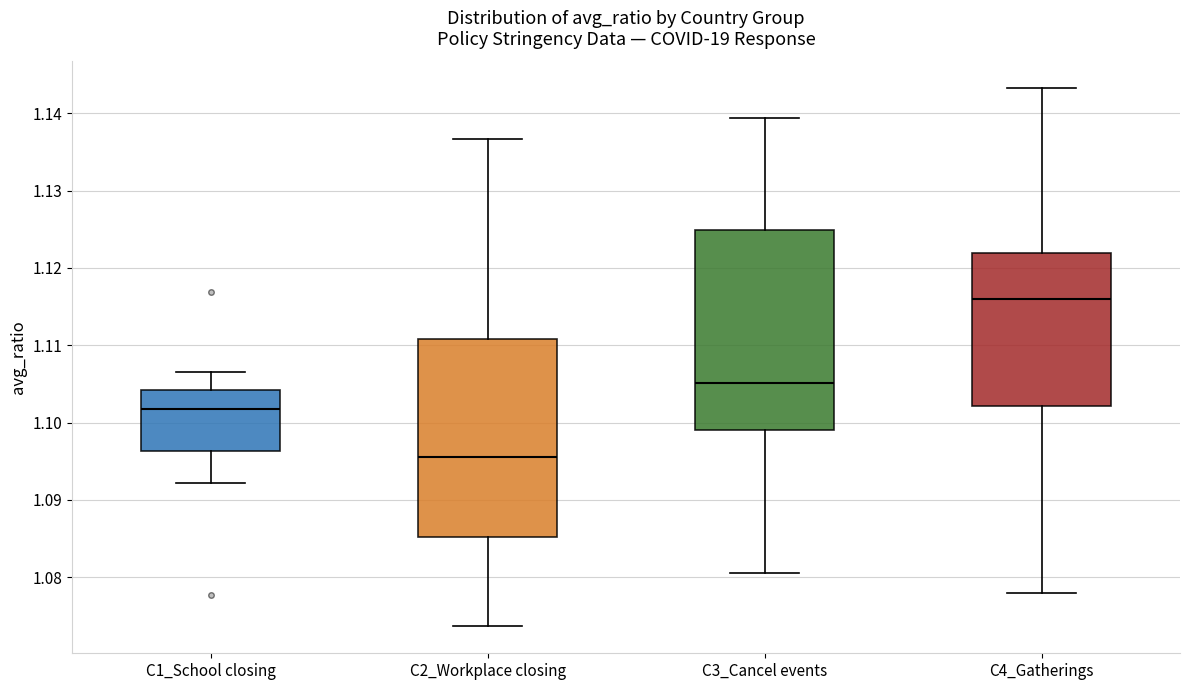

Reading left to right, read every box against the y-axis: the position of its median line, the range the box covers, and the ends of its whiskers. The values are not printed on the chart, so give them approximately, as read against the axis.

C1_School closing: median 1.102, box 1.096 to 1.104, whiskers 1.092 to 1.106
C2_Workplace closing: median 1.096, box 1.085 to 1.111, whiskers 1.074 to 1.137
C3_Cancel events: median 1.105, box 1.099 to 1.125, whiskers 1.081 to 1.139
C4_Gatherings: median 1.116, box 1.102 to 1.122, whiskers 1.078 to 1.143